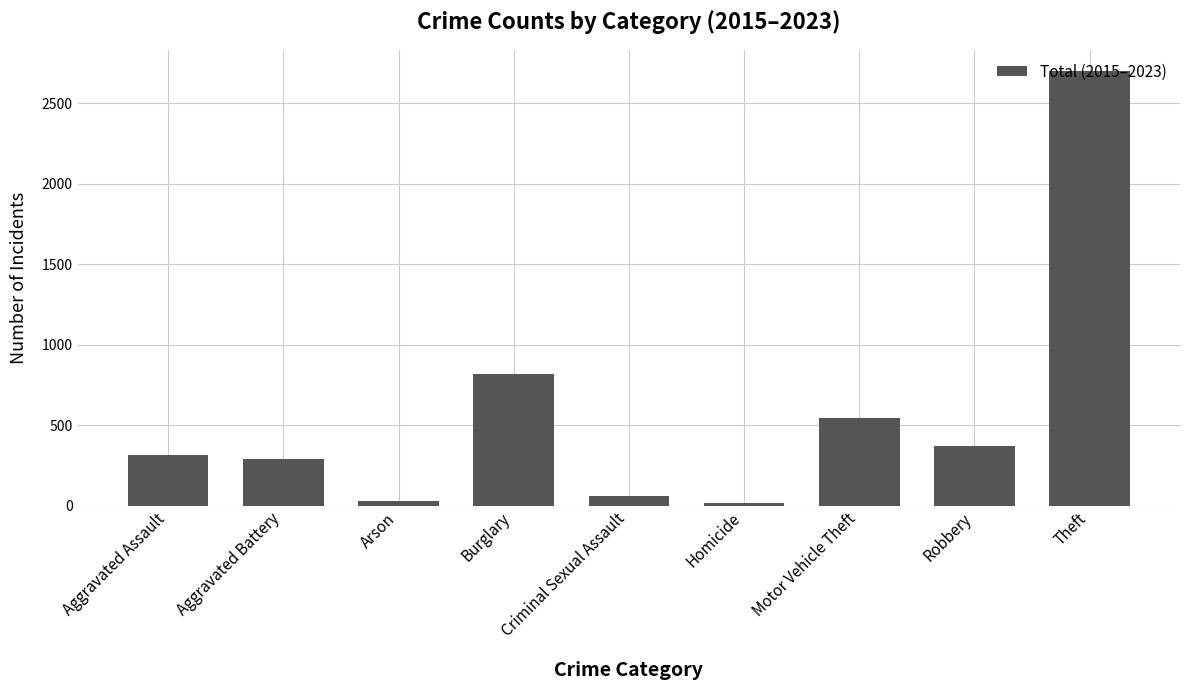

The value at Theft is 2697. True or false?

True